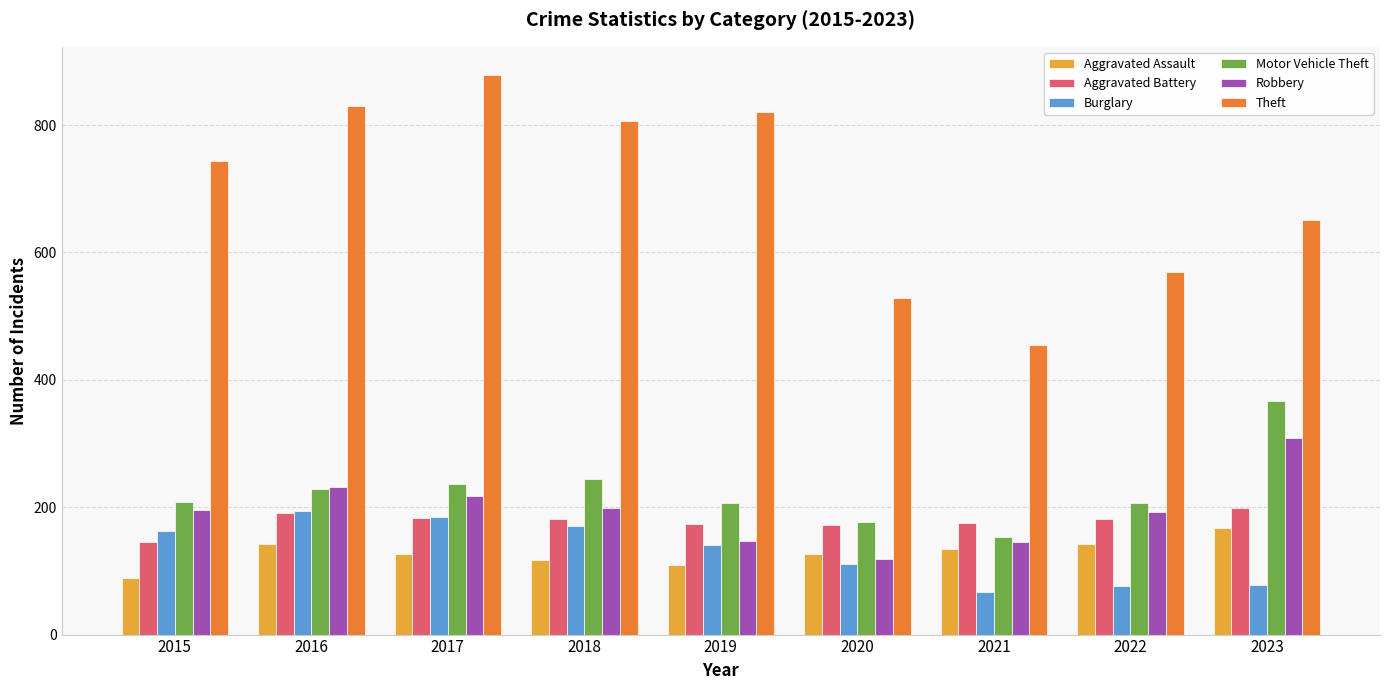

What is the smallest value displayed?

67